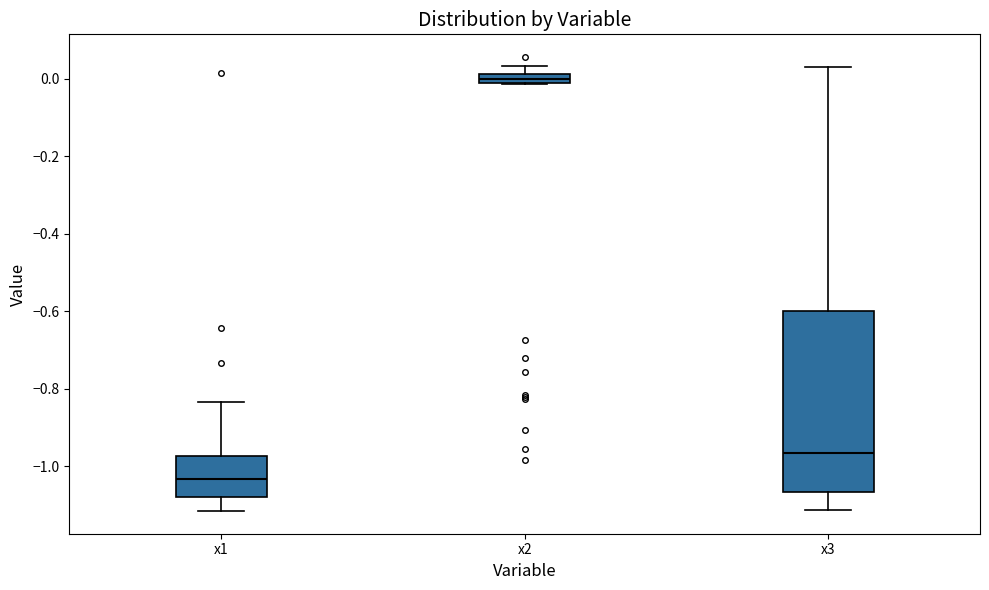

Where does the median line of the box for x2 sit on the y-axis? The values are not printed on the chart, so give them approximately, as read against the axis.

0.00